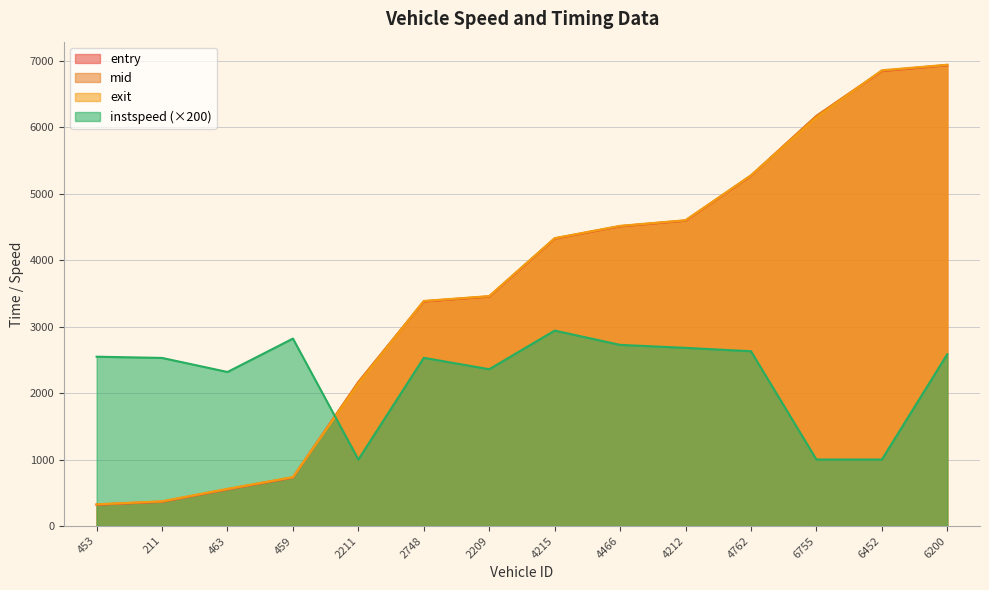

What is the value of the instspeed point at the 4th from the left?

2820.3